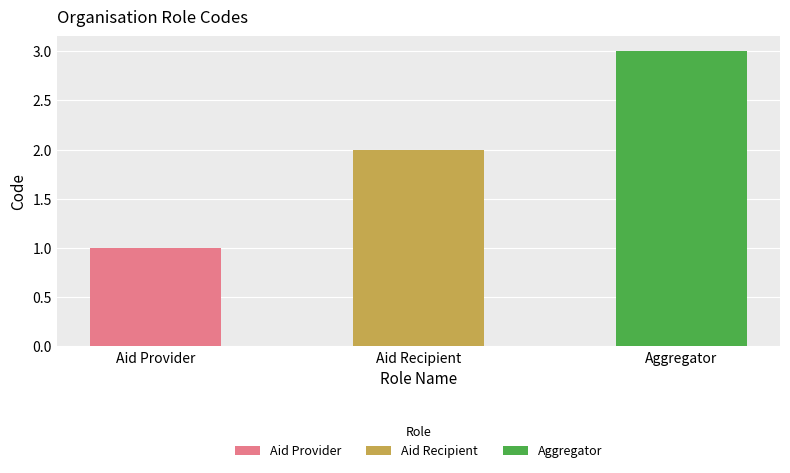

What is the greatest value displayed?

3